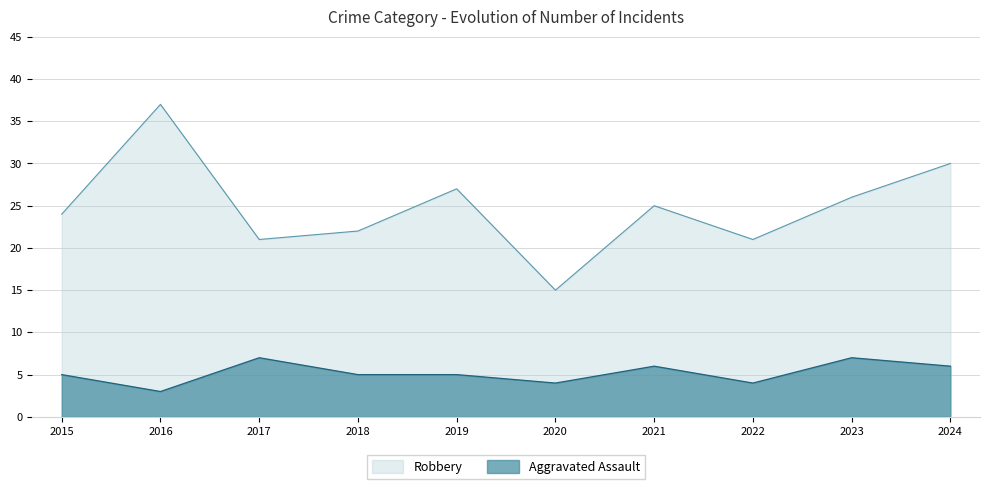

True or false: Robbery and Aggravated Assault cross at least once.

False